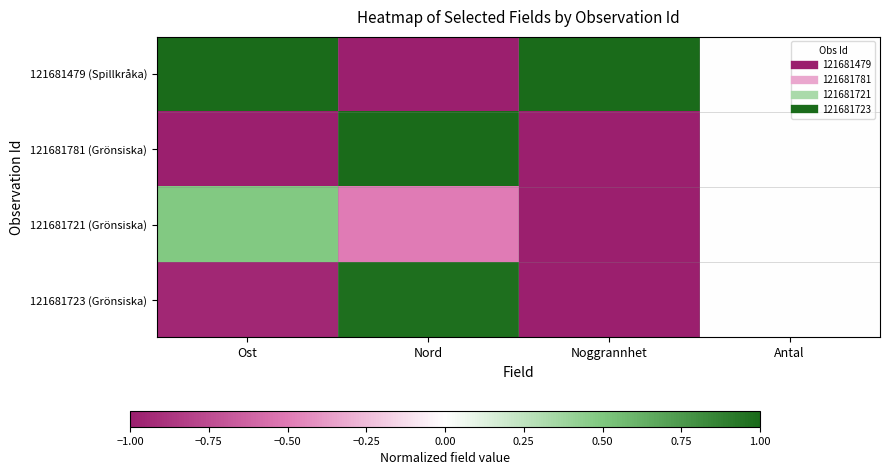

Which series changed the most between Ost and Noggrannhet?

121681721 (Grönsiska)